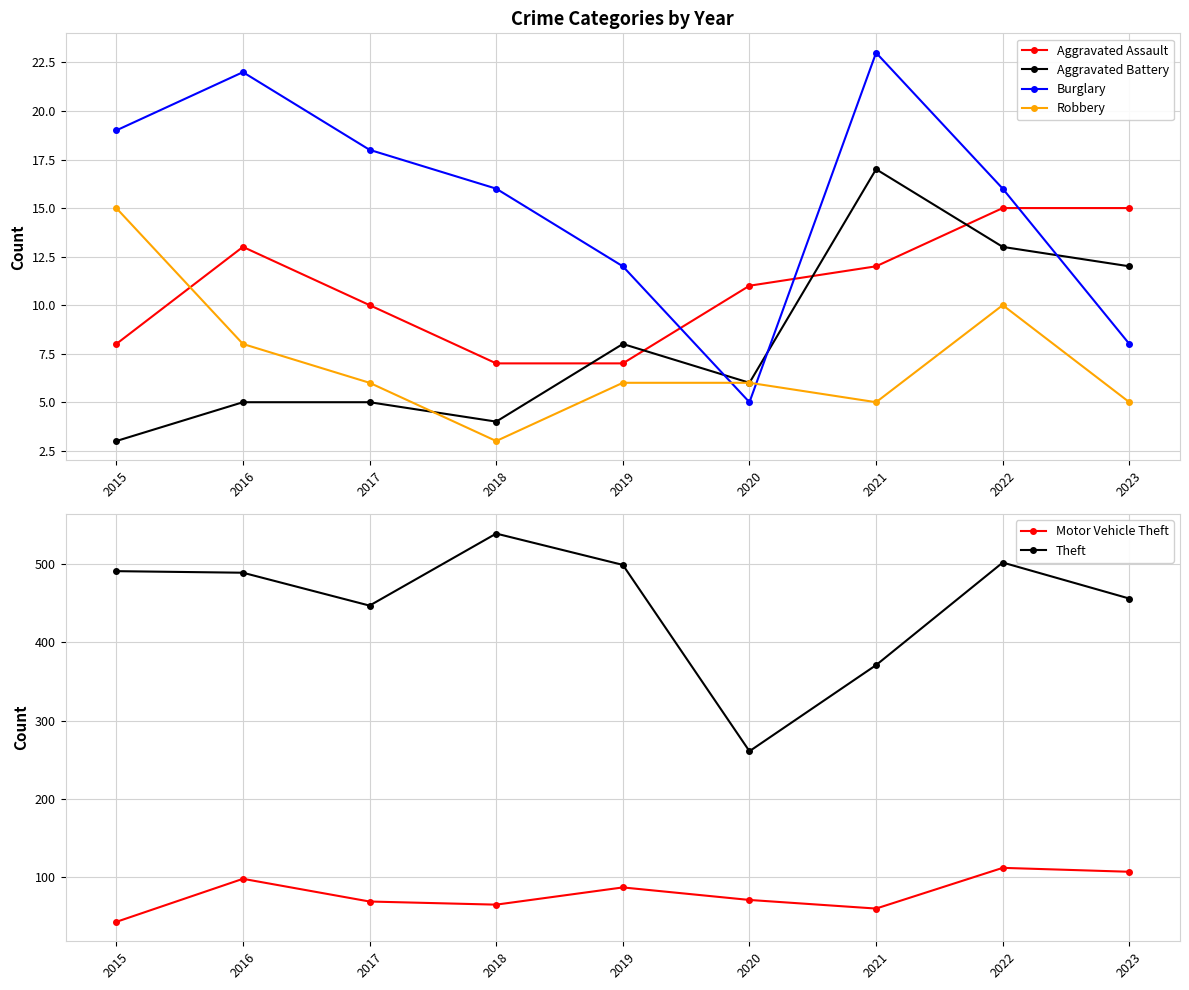

The Aggravated Assault series shows 12 at 2018. True or false?

False